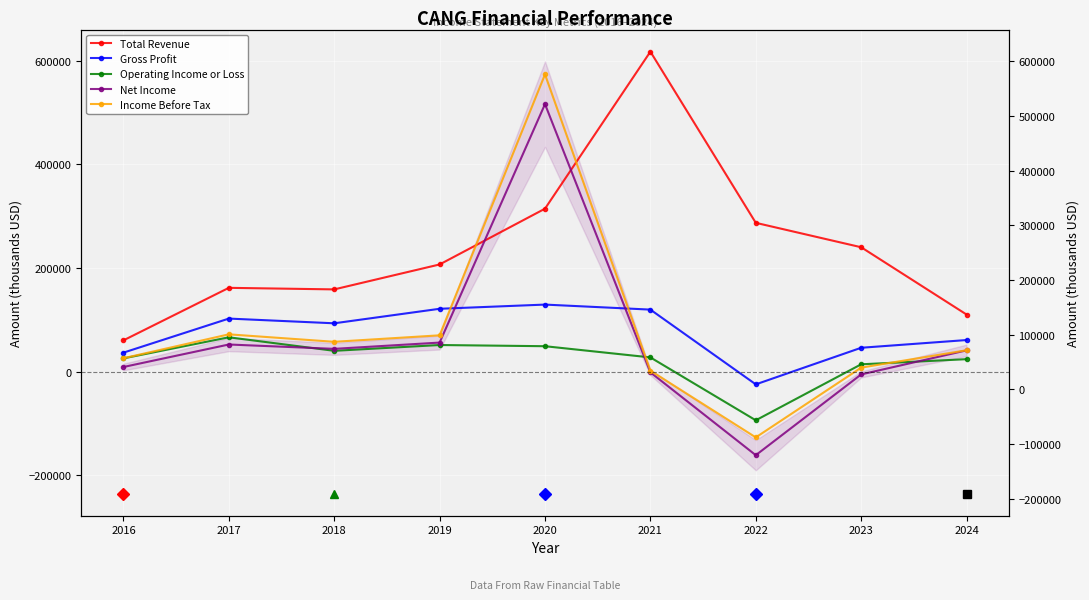

The Gross Profit series shows 61000 at 2024. True or false?

True